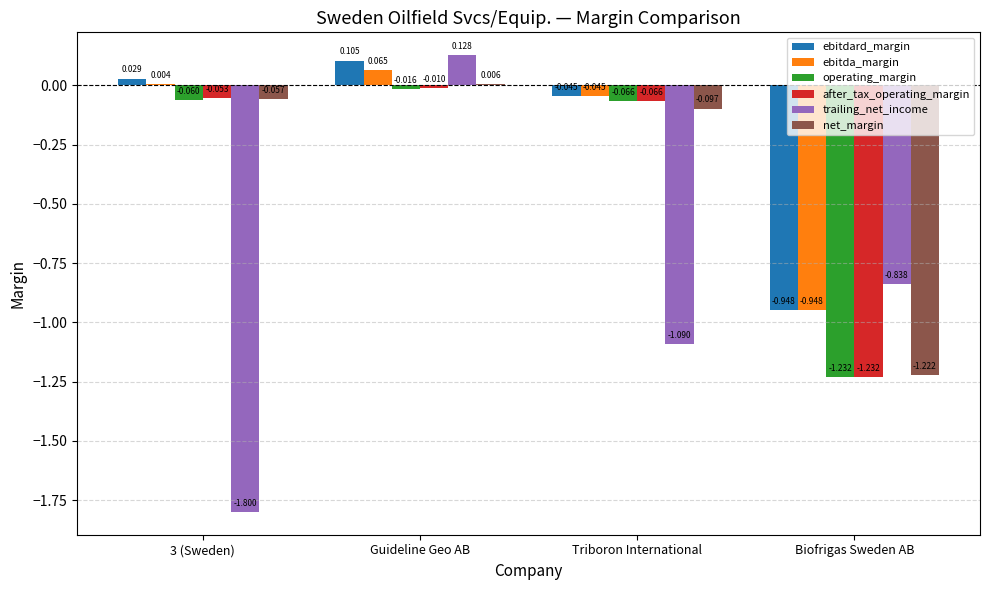

How many categories are shown in the chart?

4